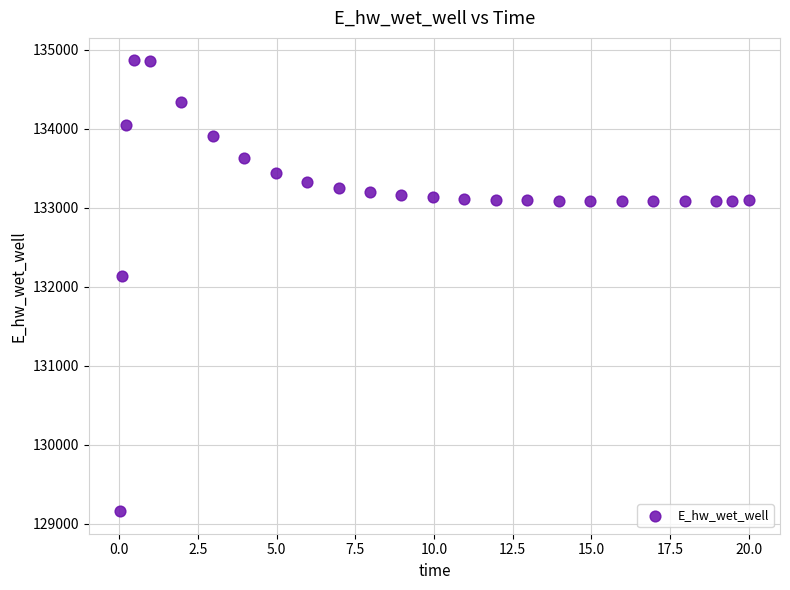

What Y value in the scatter plot is closest to 132011?

132136.4